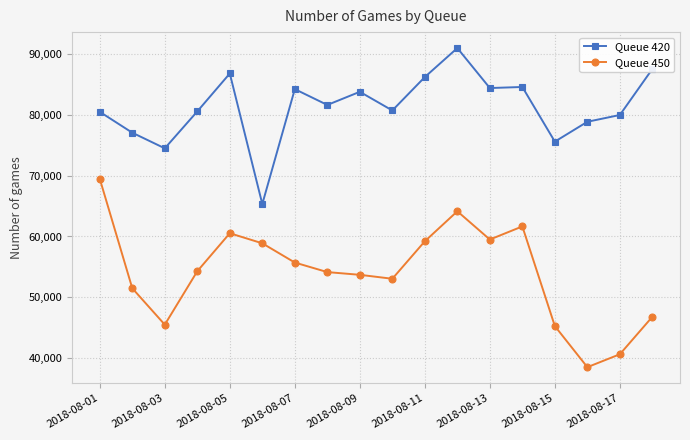

Which series has the largest total across all categories?

Queue 420